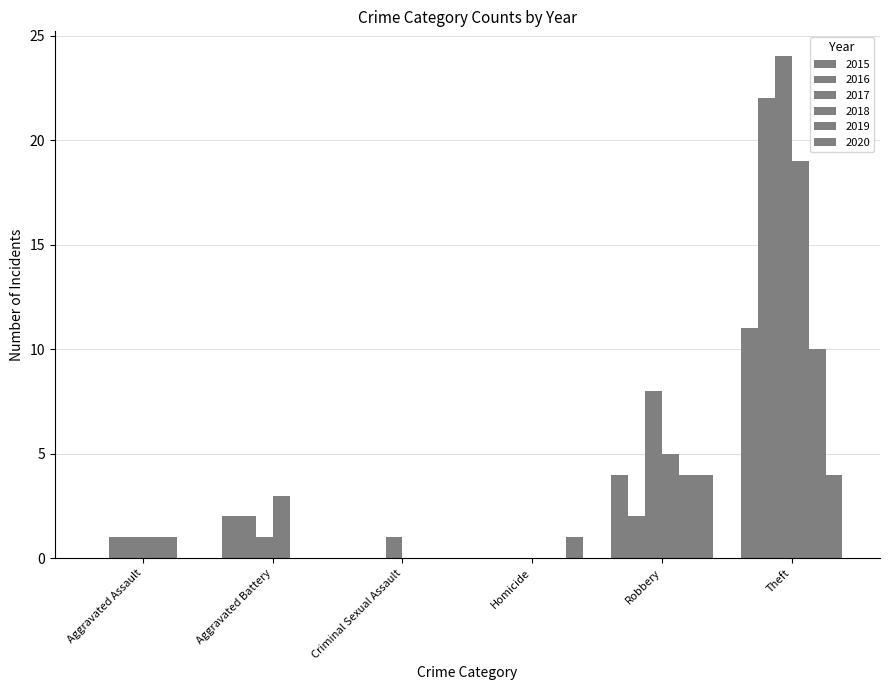

How many distinct data groups are displayed?

6